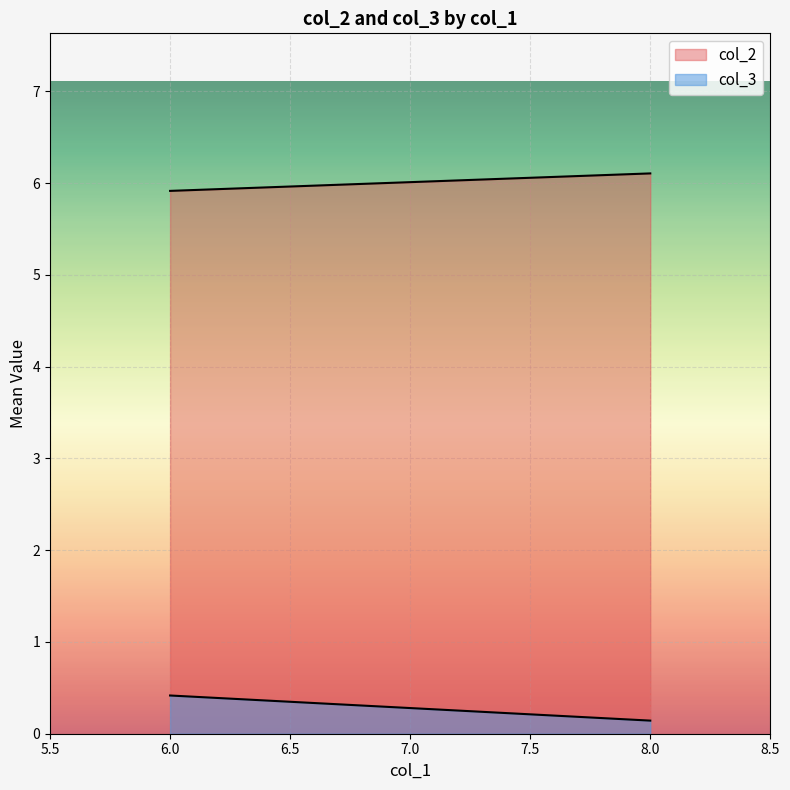

Where is col_2 nearest to the value 6?

6.0